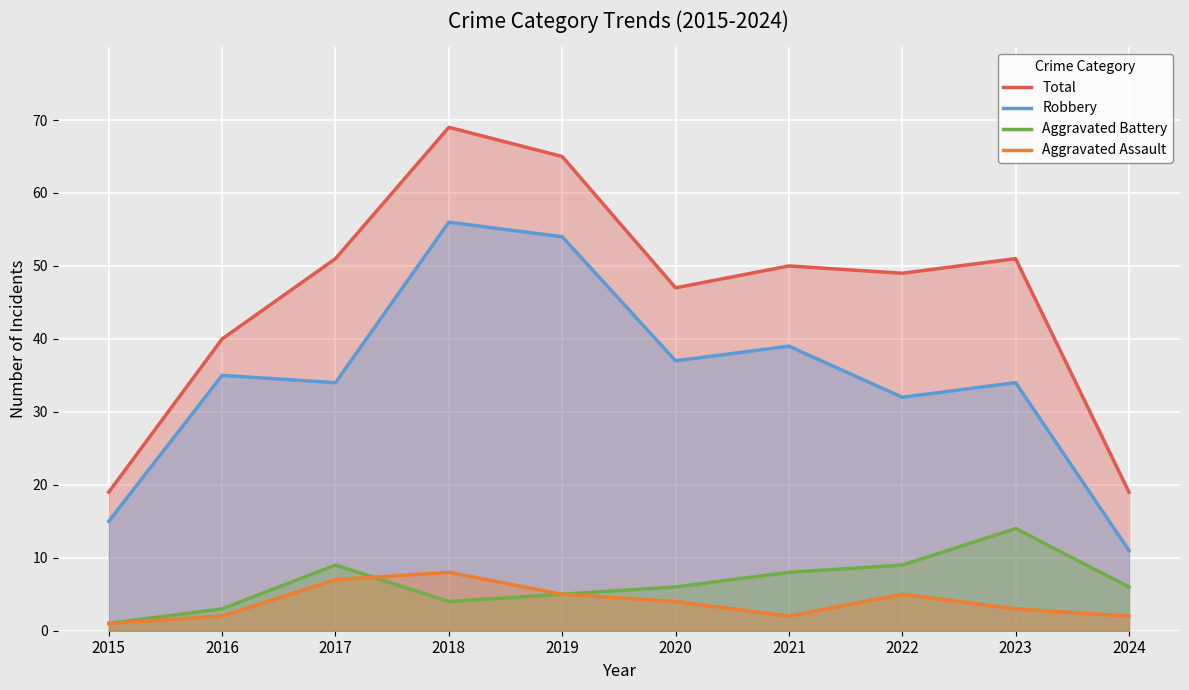

True or false: Robbery and Aggravated Battery intersect in this chart.

False